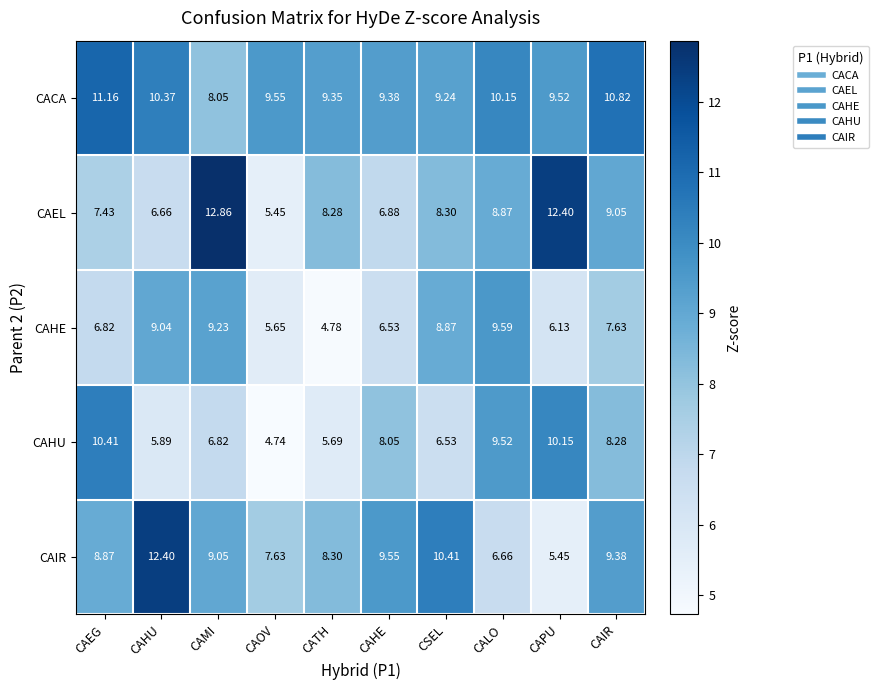

At which label does CAHU reach its peak?

CAEG